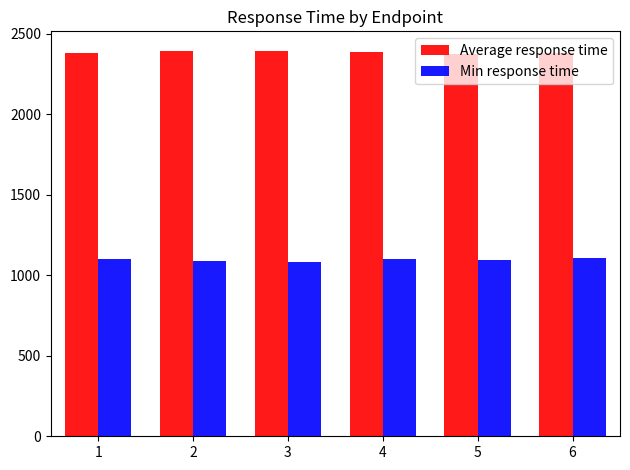

Count the number of categories in the chart.

6